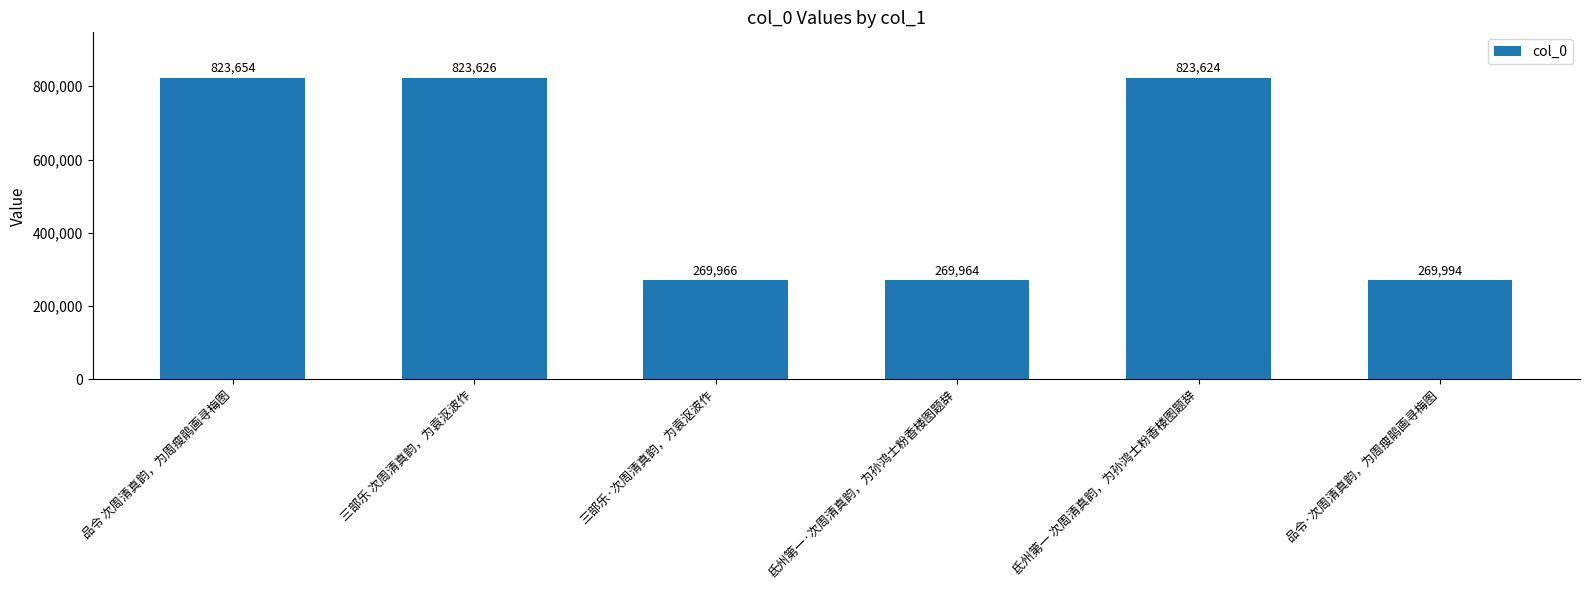

Rank the categories by value from lowest to highest.

氐州第一·次周清真韵，为孙鸿士粉香楼图题辞, 三部乐·次周清真韵，为袁沤波作, 品令·次周清真韵，为周瘦鹃画寻梅图, 氐州第一 次周清真韵，为孙鸿士粉香楼图题辞, 三部乐 次周清真韵，为袁沤波作, 品令 次周清真韵，为周瘦鹃画寻梅图